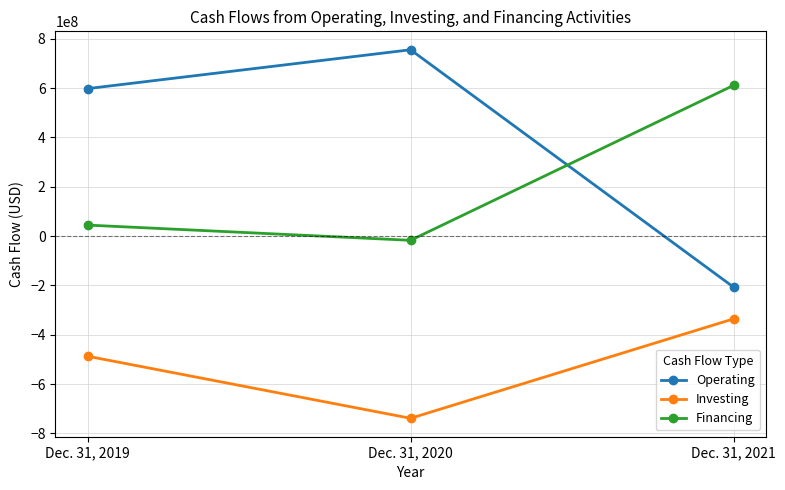

How many negative values does the Operating series have?

1